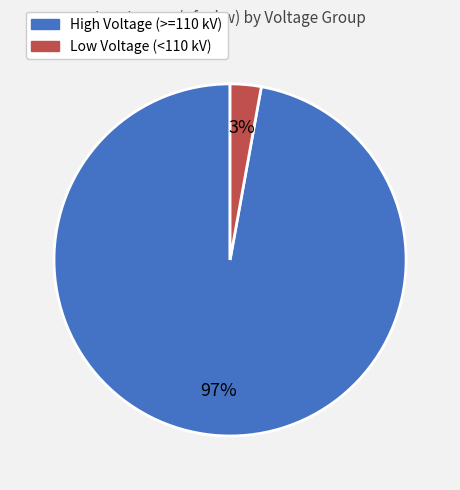

Is there a majority slice in this chart?

Yes